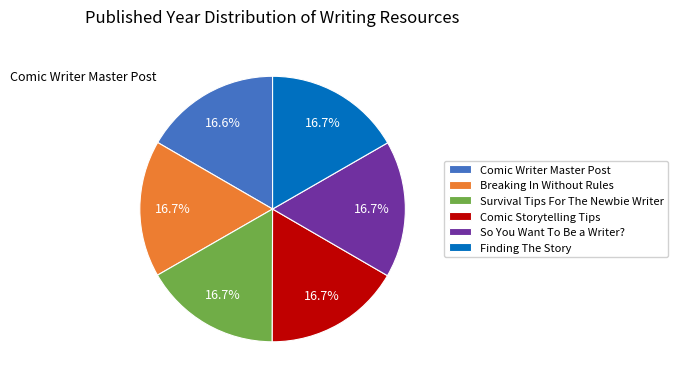

Approximately how many times larger is the value at Survival Tips For The Newbie Writer compared to Finding The Story?

1.0